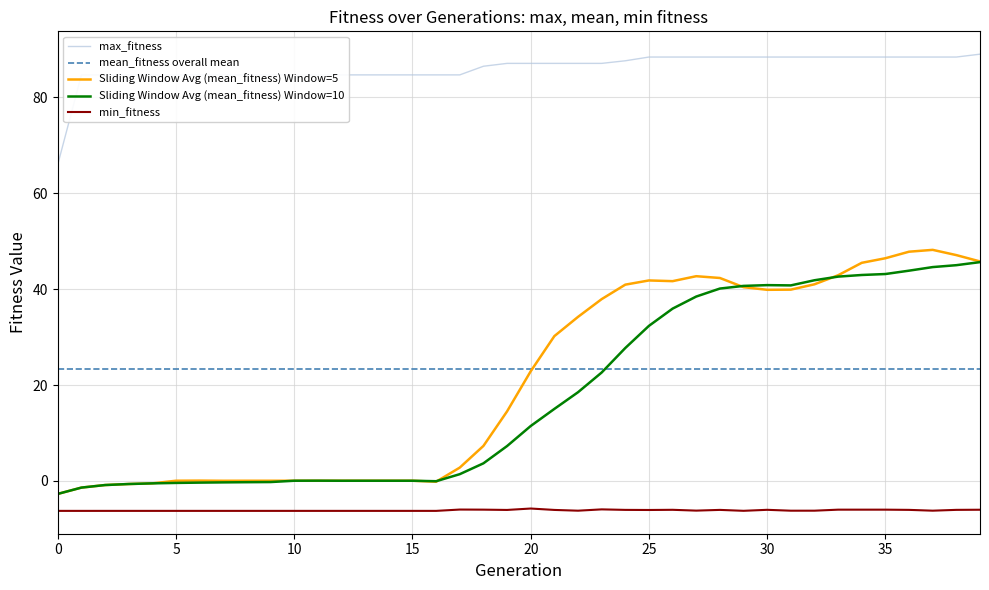

True or false: max_fitness and Sliding Window Avg (mean_fitness) Window=5 intersect in this chart.

False